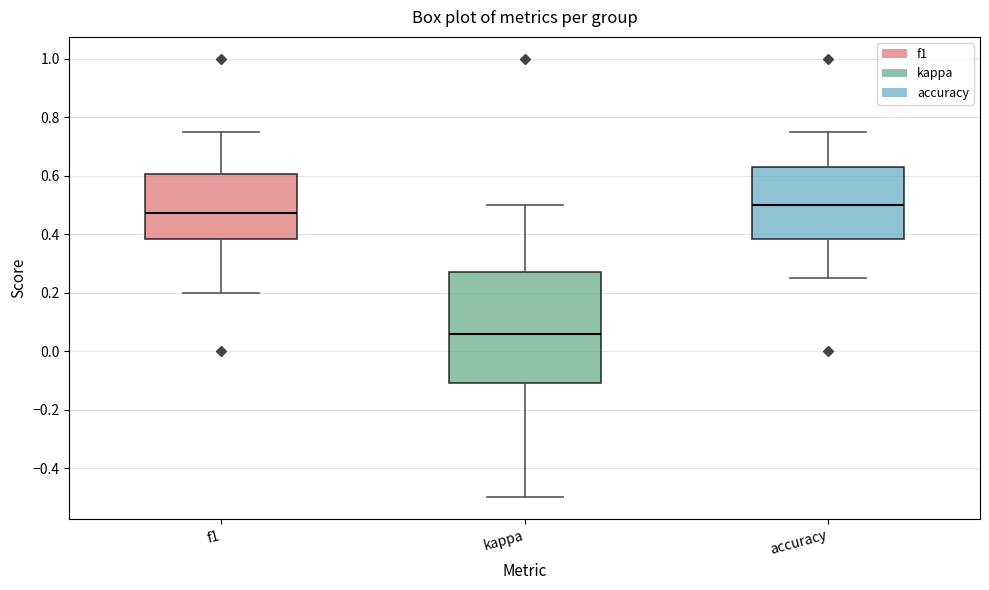

Comparing the boxes themselves (not the whiskers), which one is the tallest?

kappa